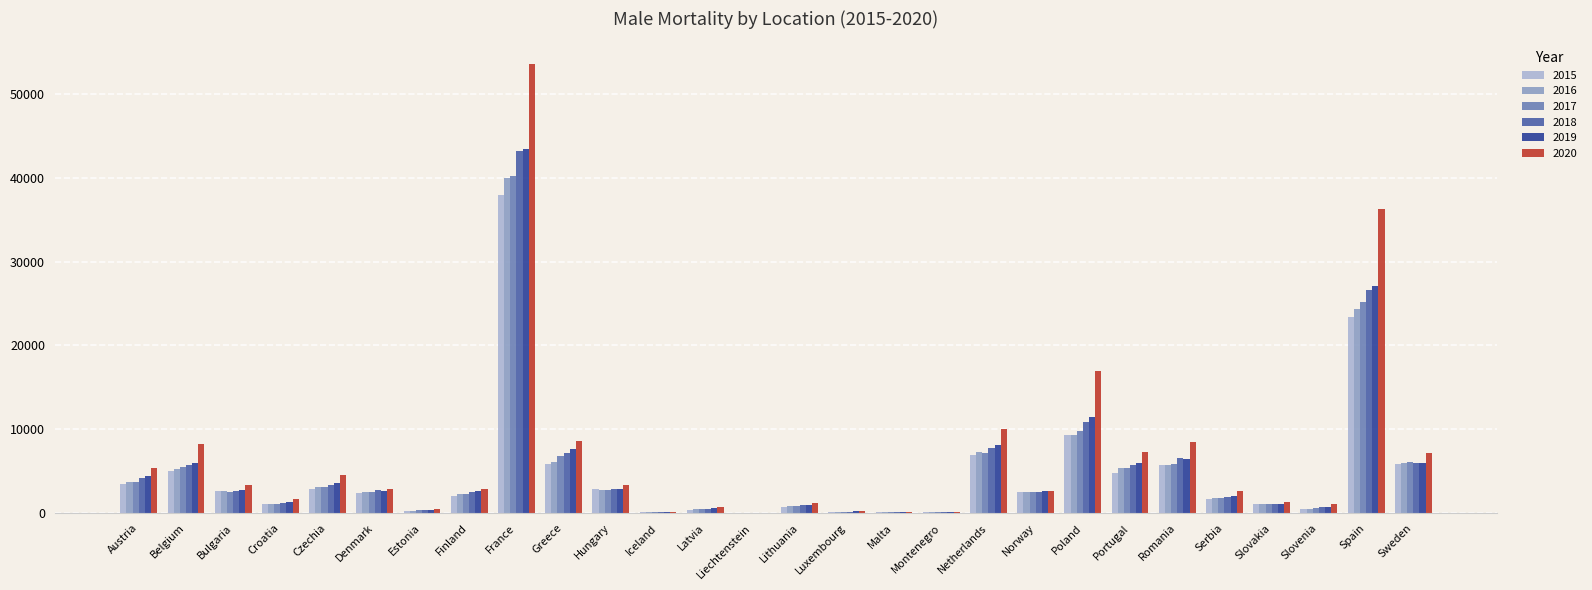

The value of 2019 at Belgium is 5972. True or false?

True